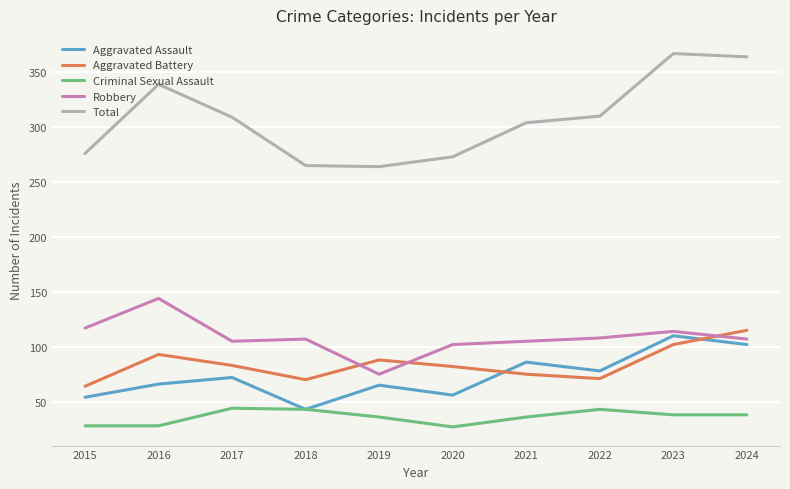

True or false: Aggravated Battery and Criminal Sexual Assault cross at least once.

False